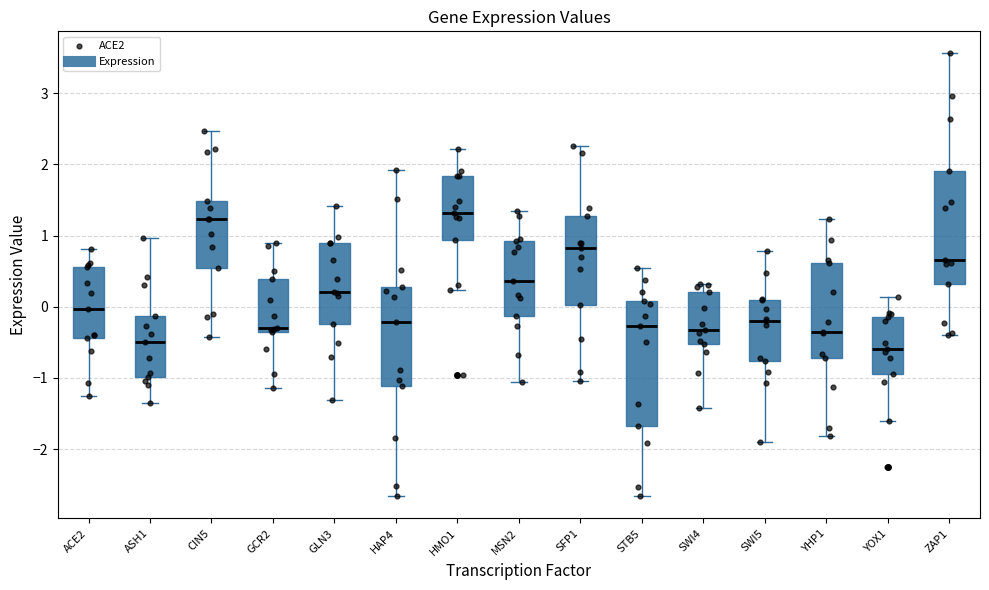

Reading left to right, transcribe this box plot: for each box, give where its median line is, the range the box spans, and where its two whiskers end, as read against the y-axis. The values are not printed on the chart, so give them approximately, as read against the axis.

ACE2: median 0.0, box -0.4 to 0.6, whiskers -1.2 to 0.8
ASH1: median -0.5, box -1.0 to -0.1, whiskers -1.3 to 1.0
CIN5: median 1.2, box 0.5 to 1.5, whiskers -0.4 to 2.5
GCR2: median -0.3, box -0.4 to 0.4, whiskers -1.1 to 0.9
GLN3: median 0.2, box -0.2 to 0.9, whiskers -1.3 to 1.4
HAP4: median -0.2, box -1.1 to 0.3, whiskers -2.7 to 1.9
HMO1: median 1.3, box 0.9 to 1.8, whiskers 0.2 to 2.2
MSN2: median 0.4, box -0.1 to 0.9, whiskers -1.1 to 1.3
SFP1: median 0.8, box 0.0 to 1.3, whiskers -1.0 to 2.3
STB5: median -0.3, box -1.7 to 0.1, whiskers -2.7 to 0.5
SWI4: median -0.3, box -0.5 to 0.2, whiskers -1.4 to 0.3
SWI5: median -0.2, box -0.8 to 0.1, whiskers -1.9 to 0.8
YHP1: median -0.3, box -0.7 to 0.6, whiskers -1.8 to 1.2
YOX1: median -0.6, box -0.9 to -0.1, whiskers -1.6 to 0.1
ZAP1: median 0.7, box 0.3 to 1.9, whiskers -0.4 to 3.6